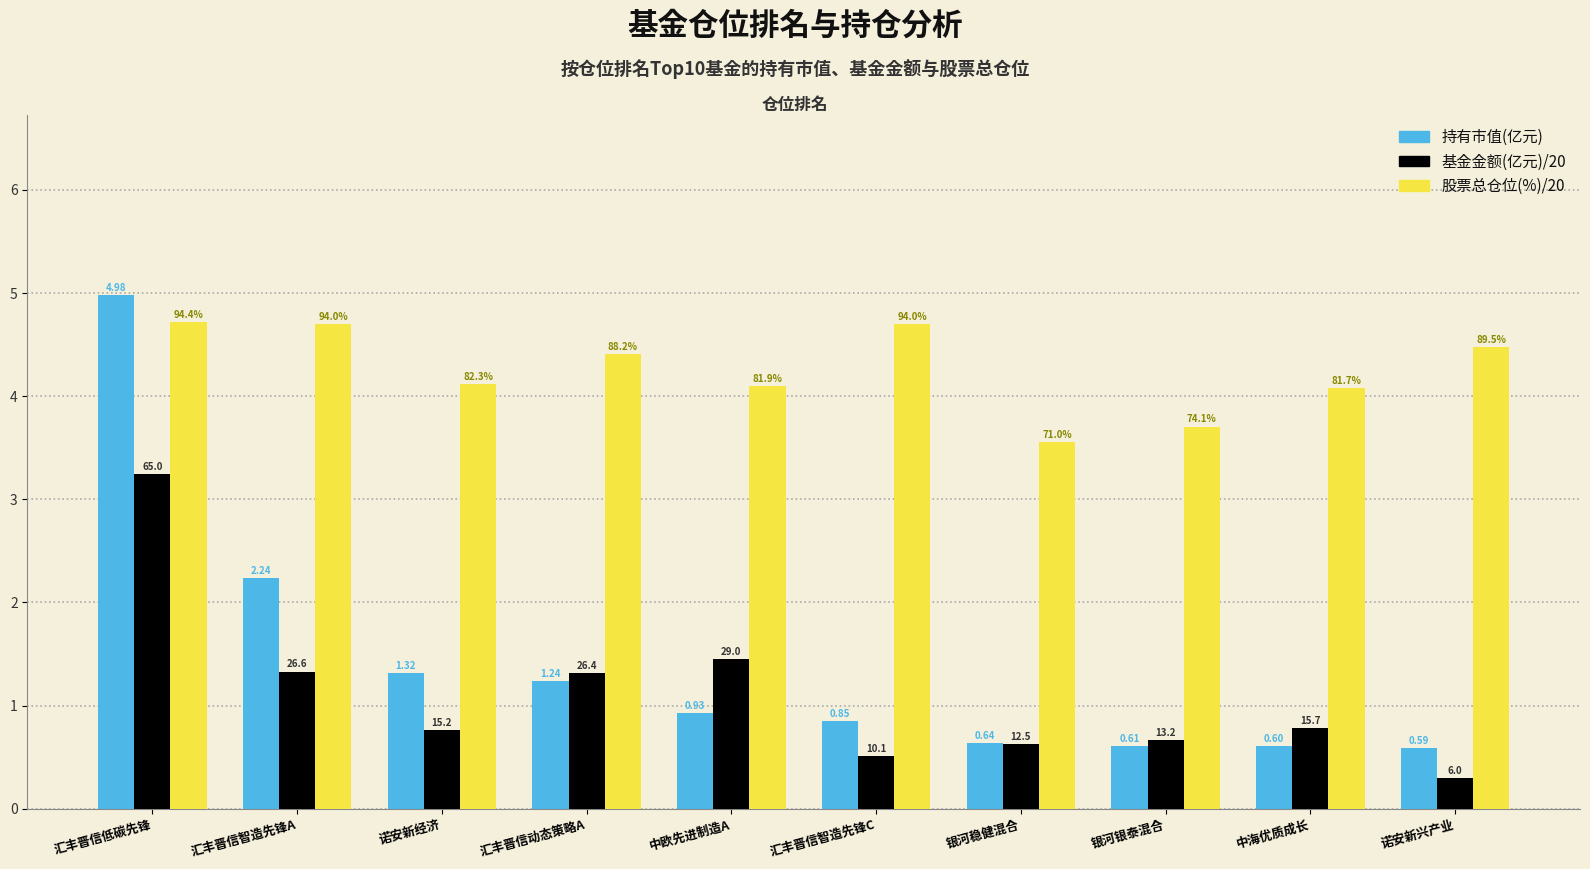

What is the label of the 9th bar from the right?

汇丰晋信智造先锋A